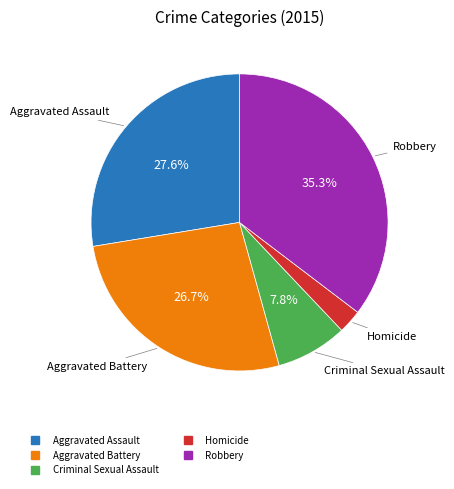

Which has a higher value, Robbery or Homicide?

Robbery